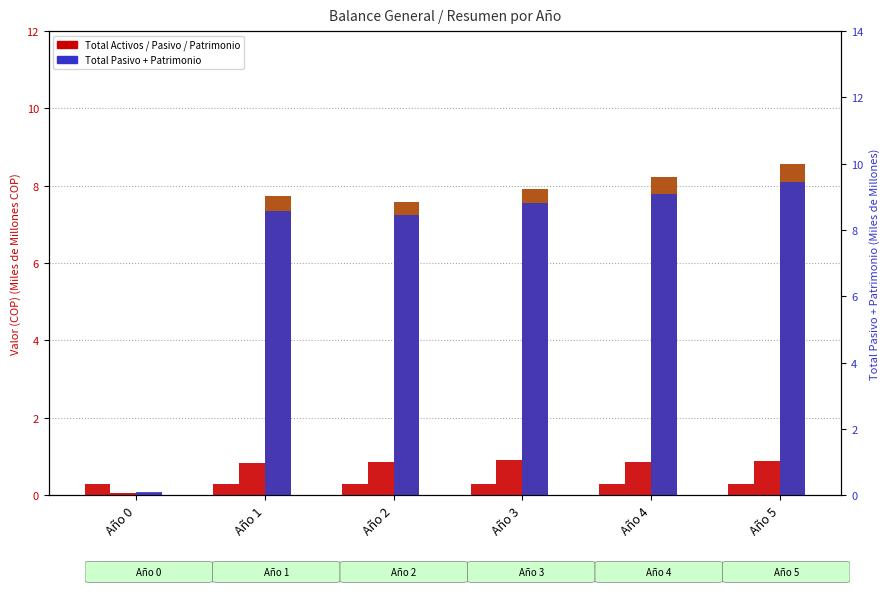

What is the value of the Total Pasivo + Patrimonio bar at the 2nd from the left?

8.6